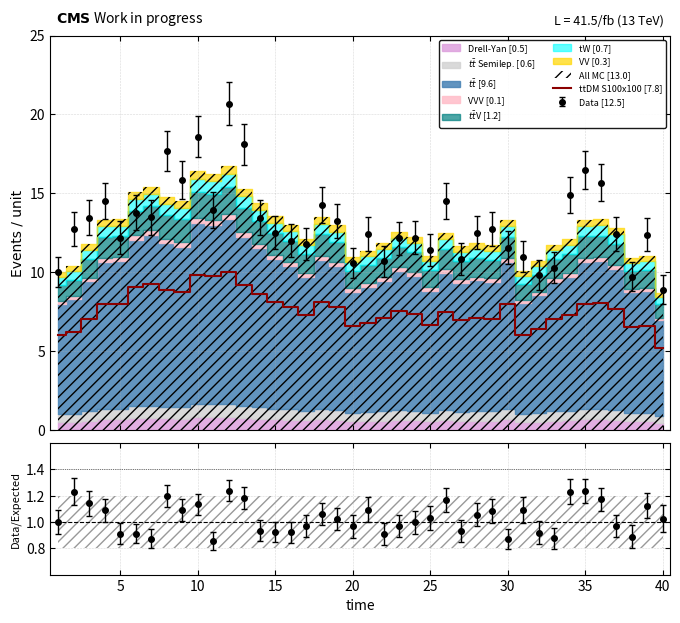

What is the label of the 11th point from the left?

10